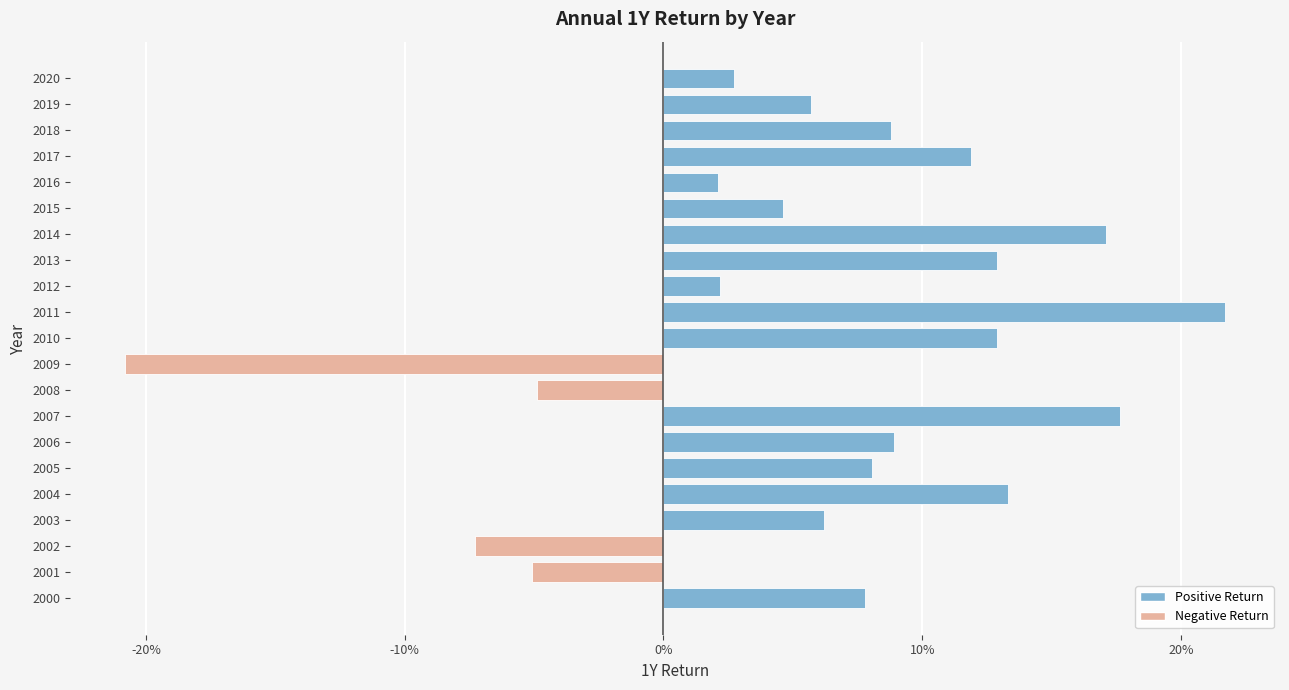

Does the chart contain any negative values?

Yes